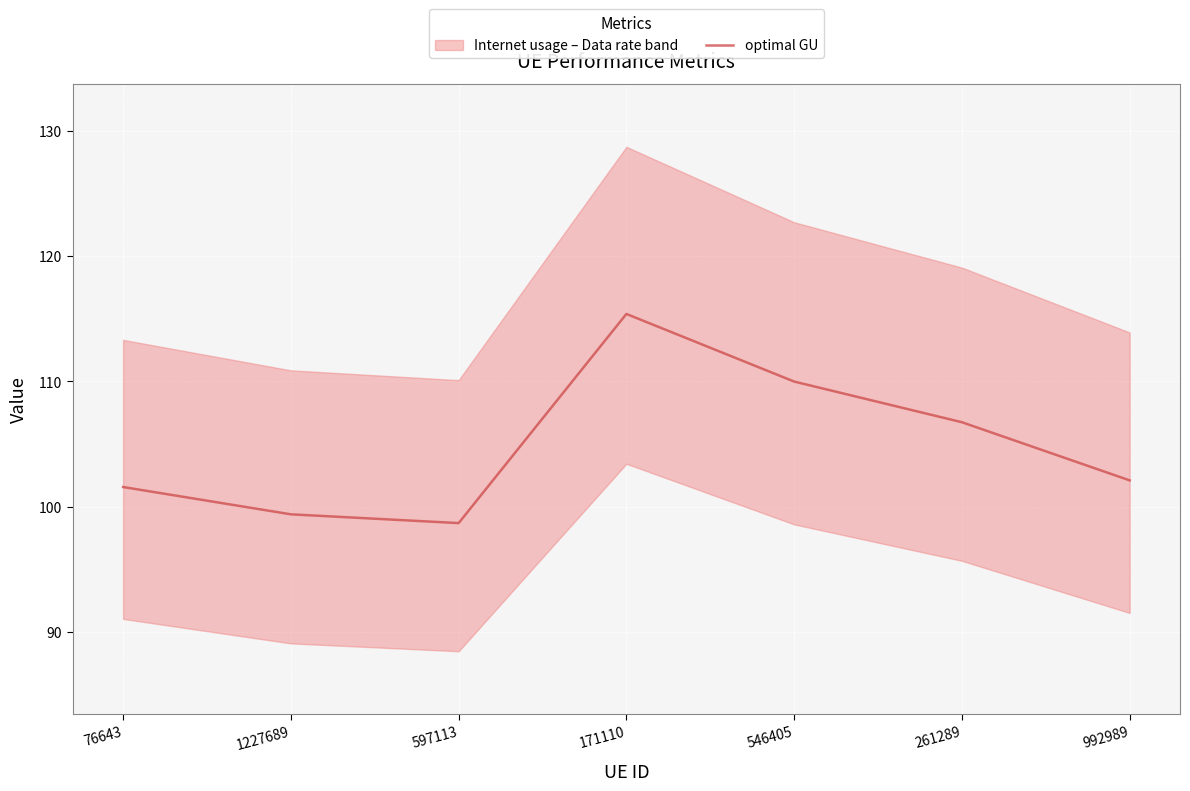

True or false: there are more than 2 points higher than both neighbors.

False